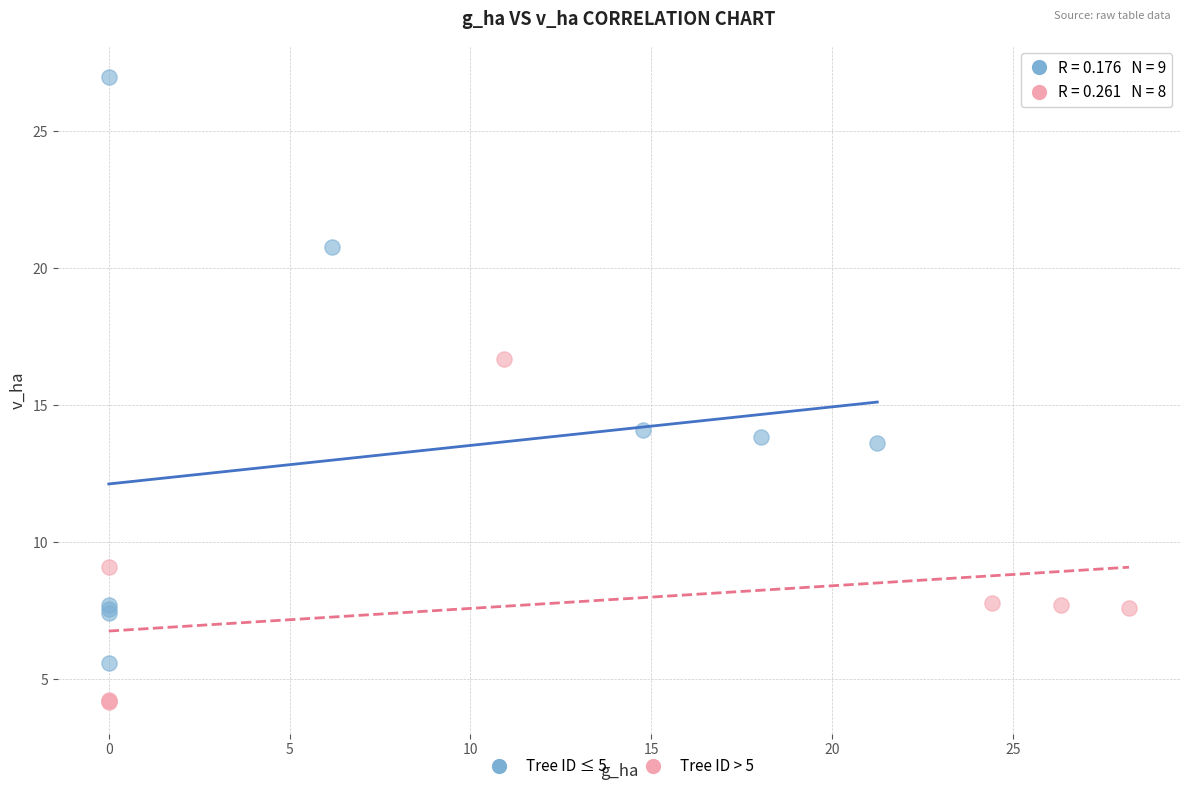

Which series has the widest spread of Y values?

Tree ID ≤ 5